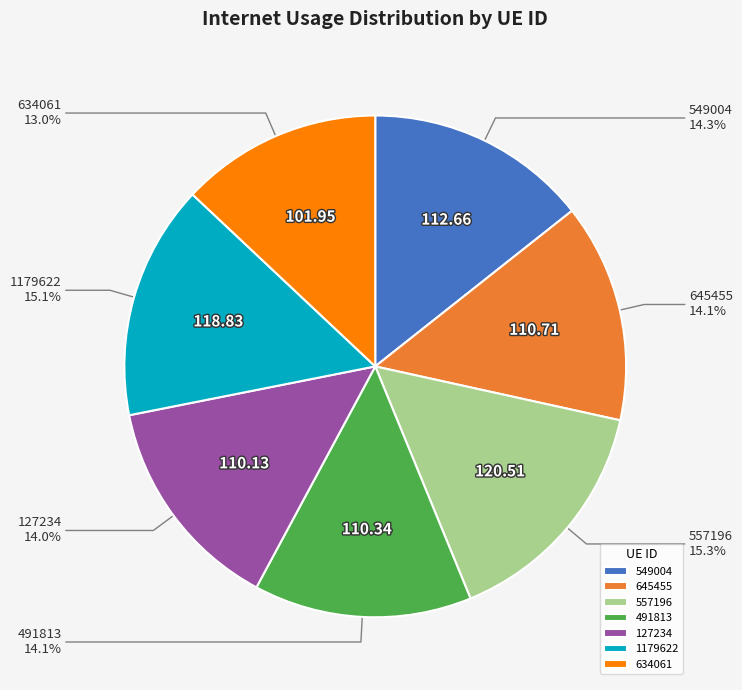

Approximately how many times larger is the value at 634061 compared to 557196?

0.8